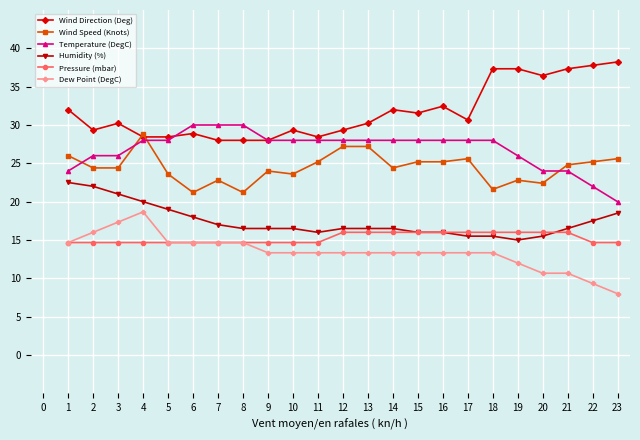

What is the smallest value displayed?

8.0